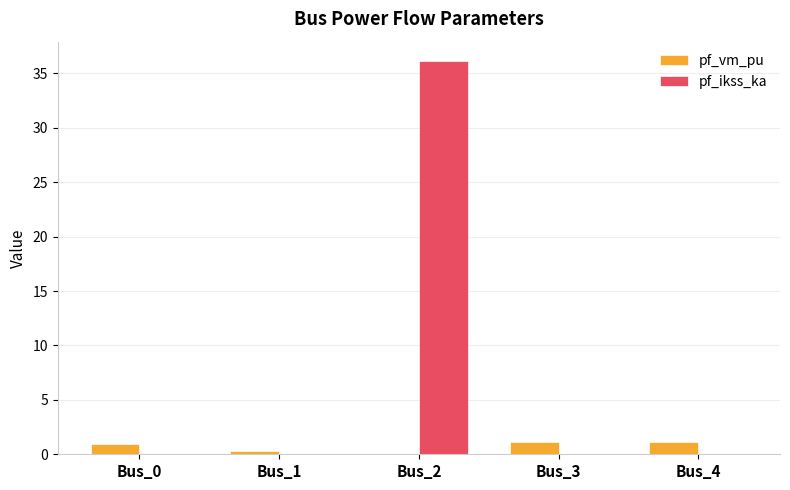

Is it true that pf_ikss_ka equals 17.6 at Bus_2?

False